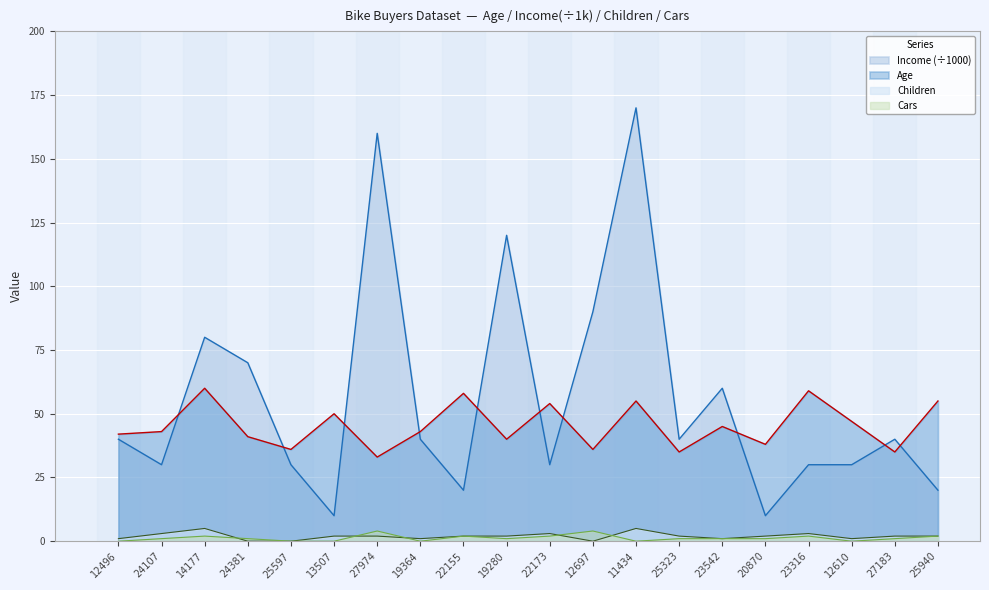

What is the difference between the Age values at 11434 and 14177?

5